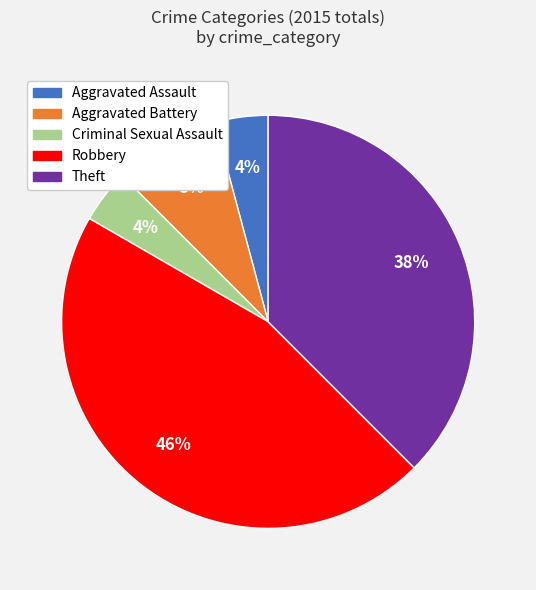

Which has a higher value, Theft or Aggravated Assault?

Theft